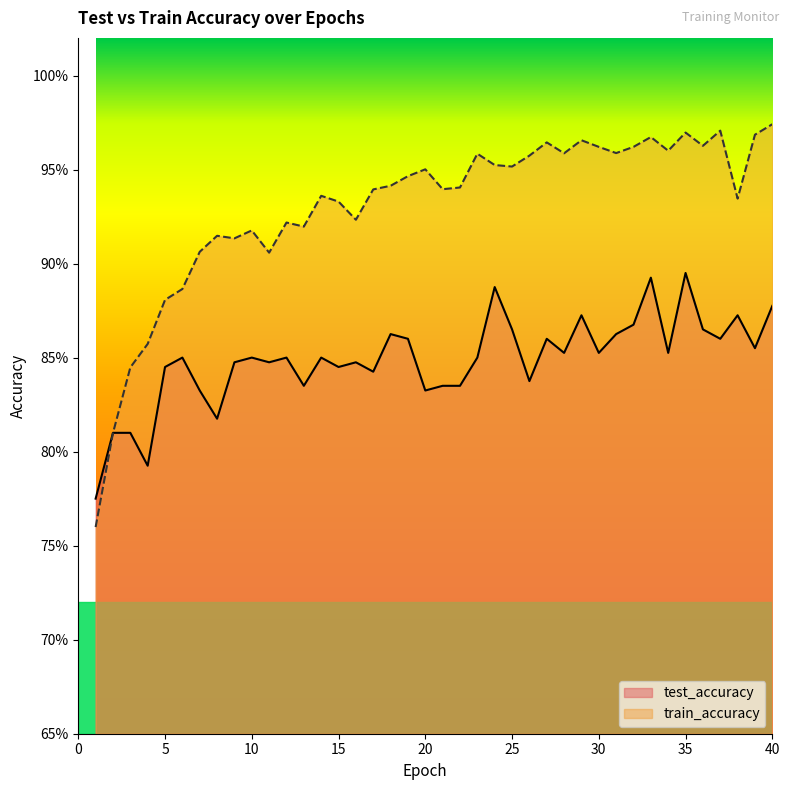

True or false: test_accuracy has more than 2 interior local peaks.

True